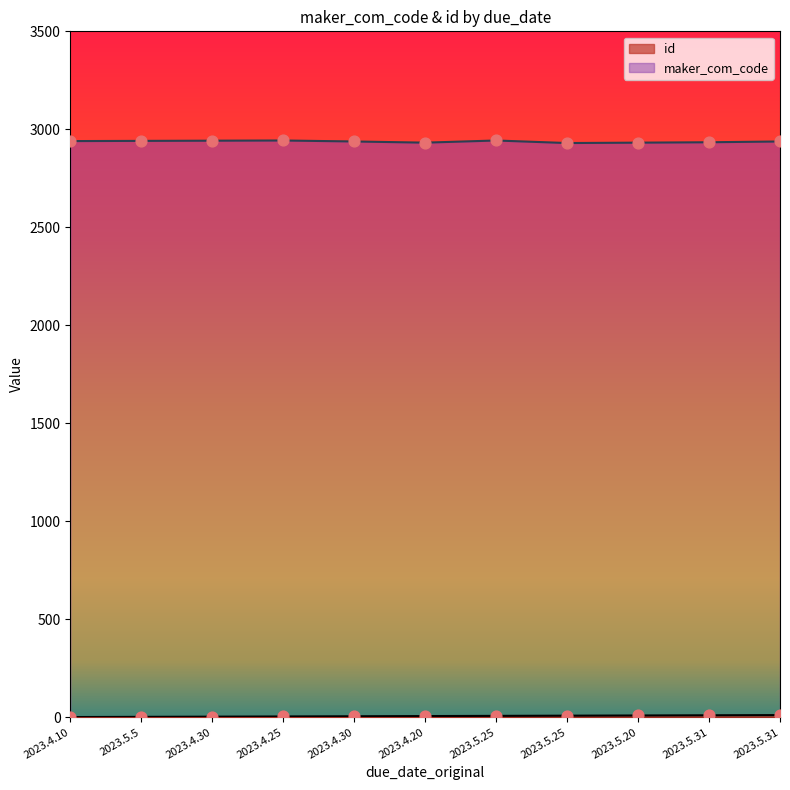

Which series has the largest total across all categories?

maker_com_code